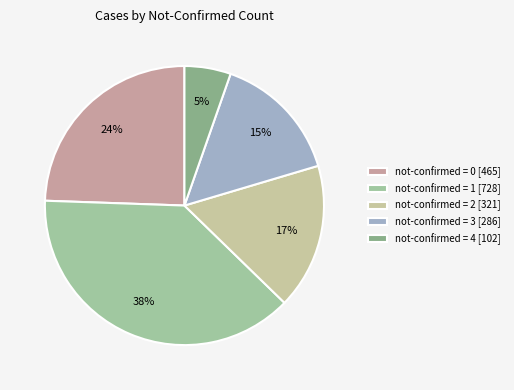

How many slices are in this pie chart?

5